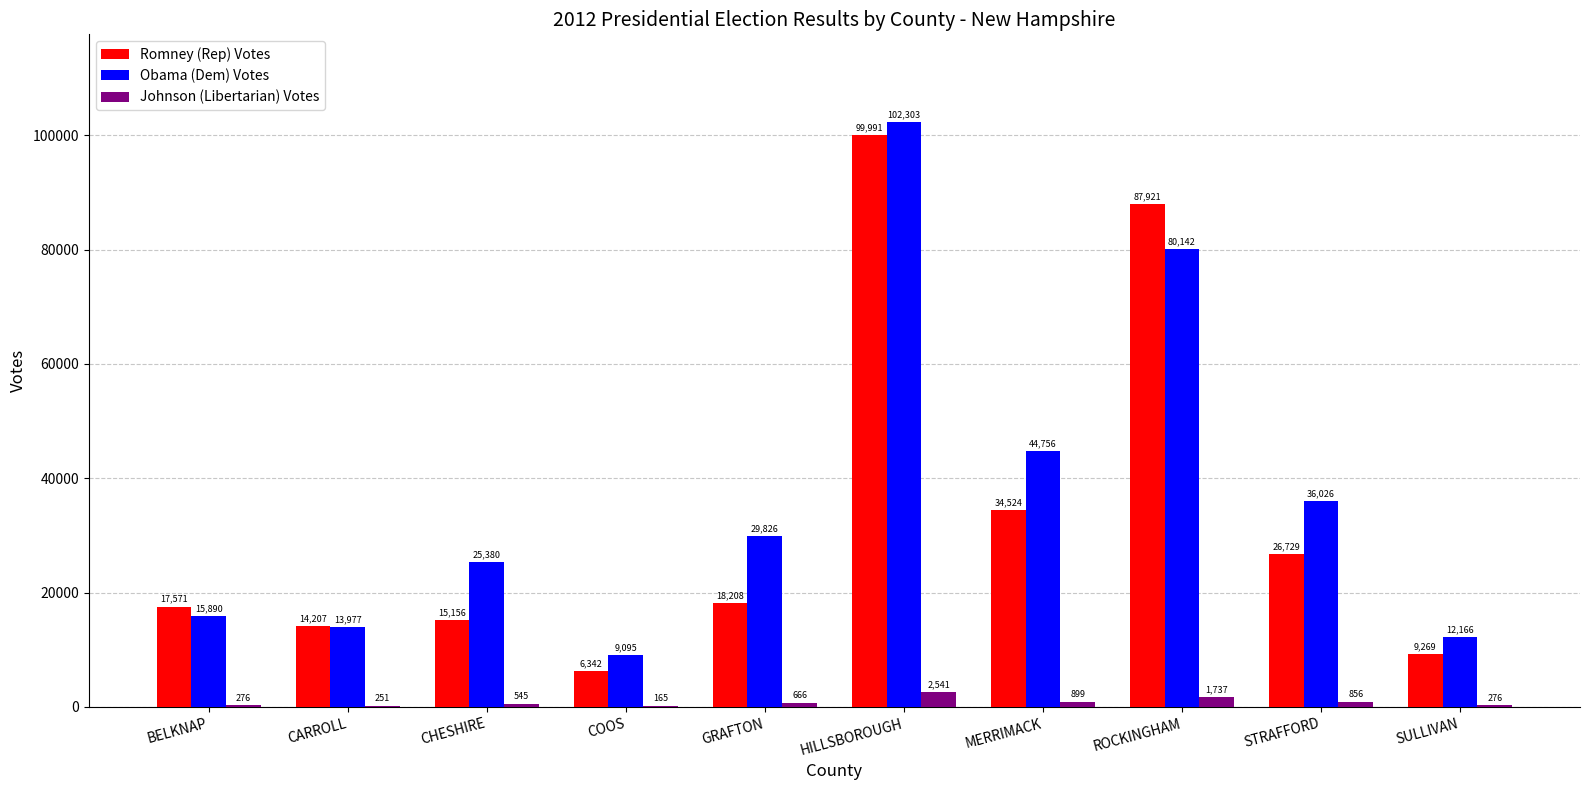

At which label is Obama (Dem) Votes closest to 55699?

MERRIMACK